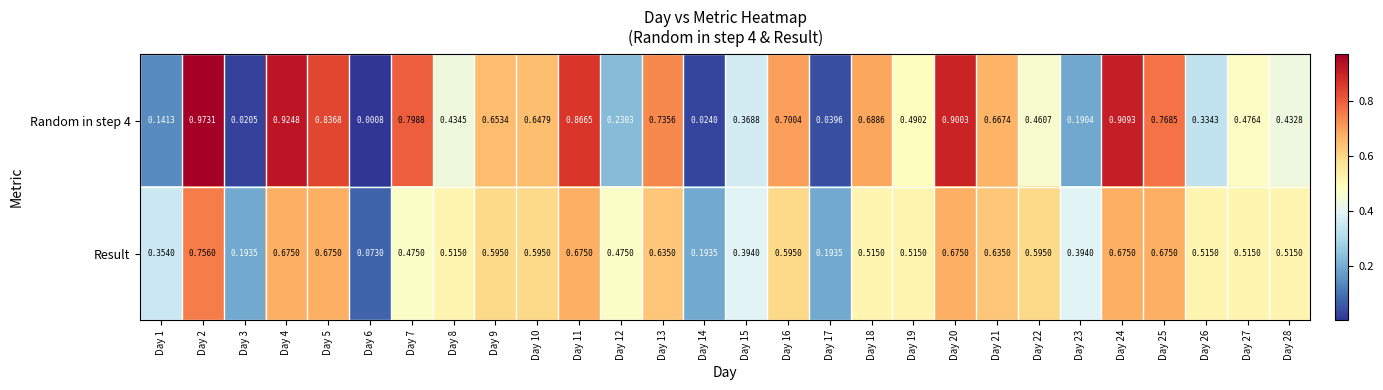

Is the value of Random in step 4 at Day 25 greater than the value of Result at Day 1?

Yes